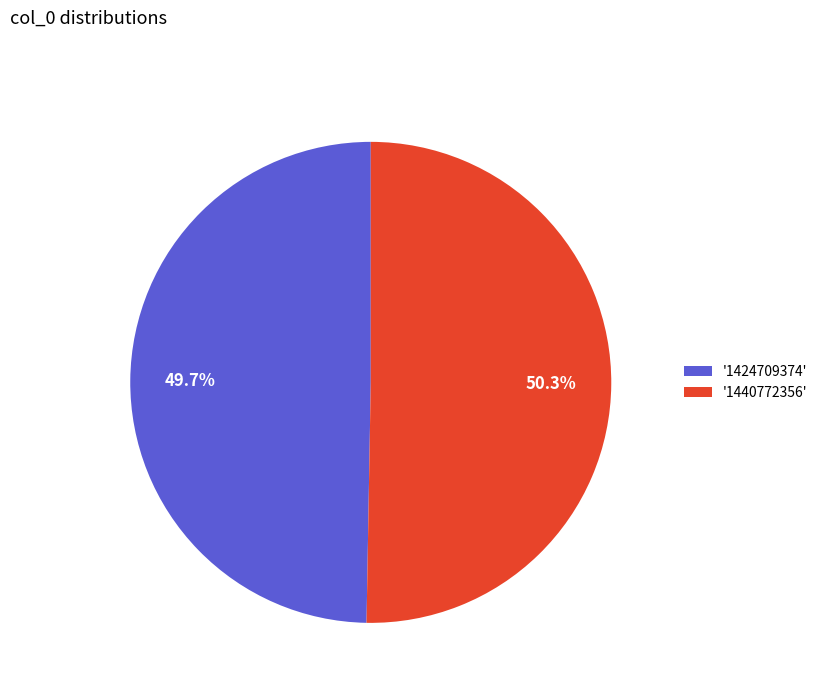

Count the number of slices in the pie.

2